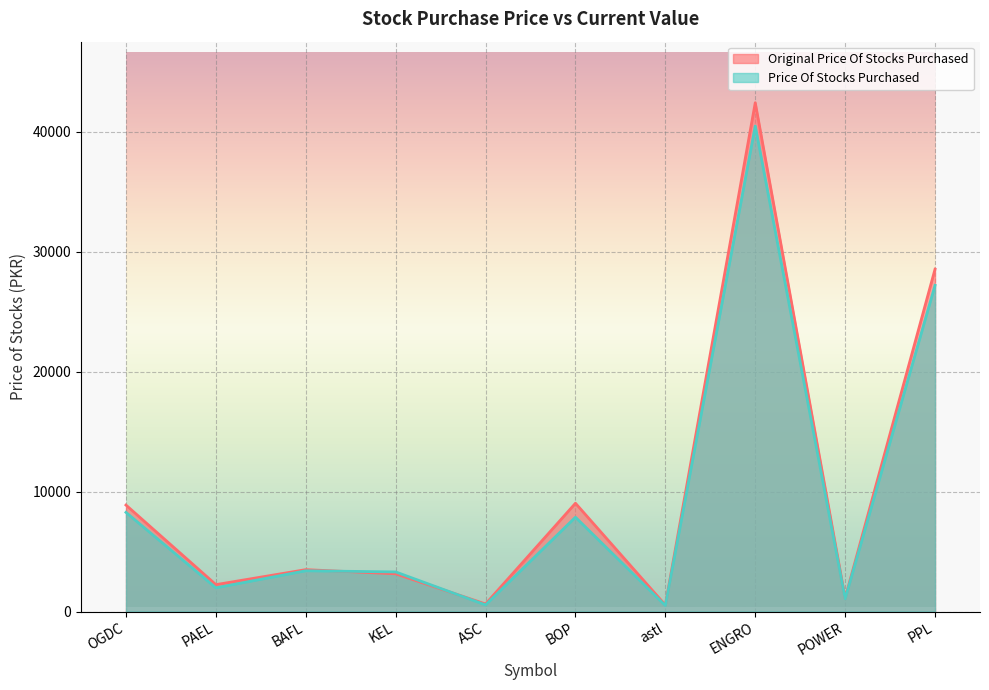

Is the value of Price Of Stocks Purchased at BAFL greater than the value of Original Price Of Stocks Purchased at POWER?

Yes